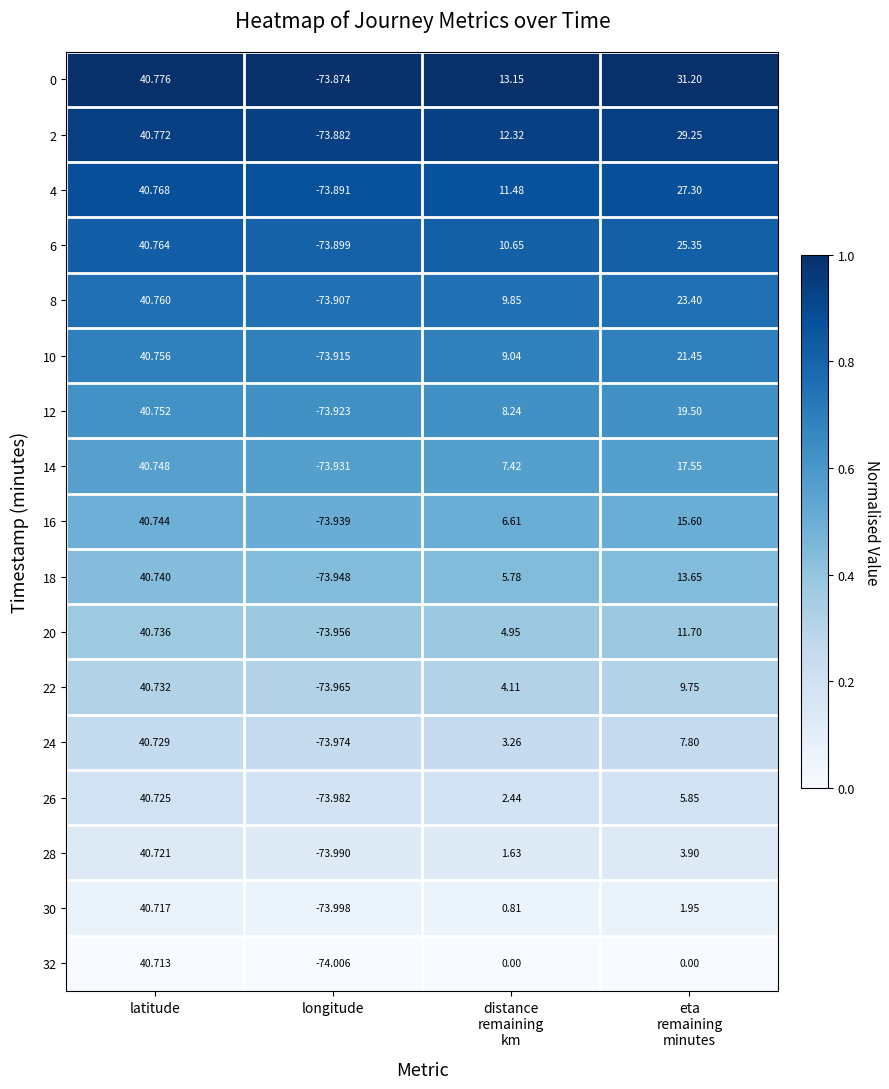

At which category does the chart reach its minimum across all series?

longitude